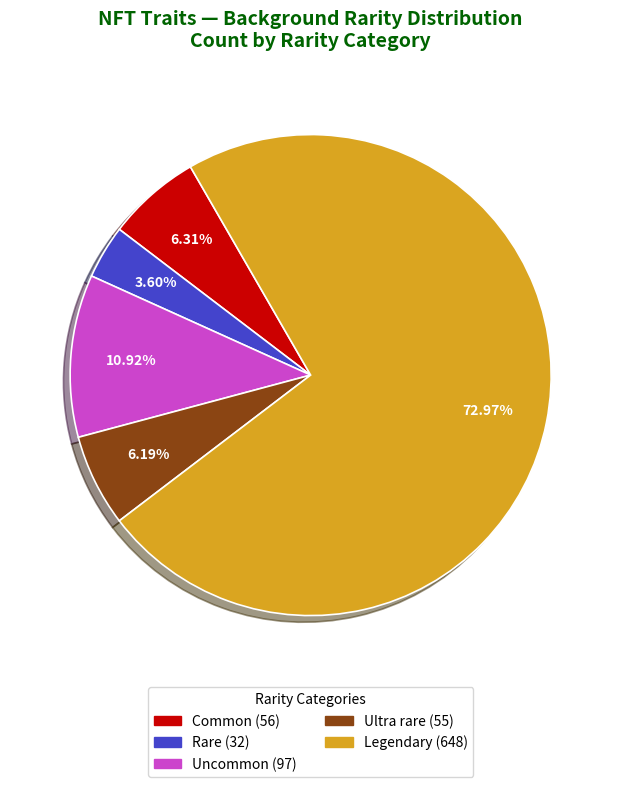

Is there a majority slice in this chart?

Yes